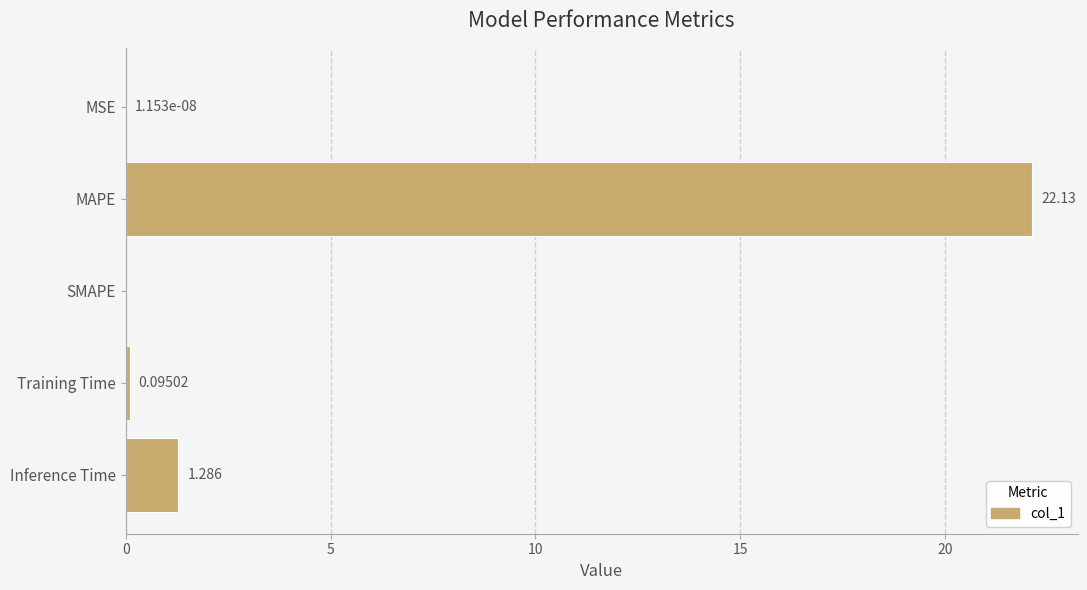

At which category does the chart reach its peak across all series?

MAPE